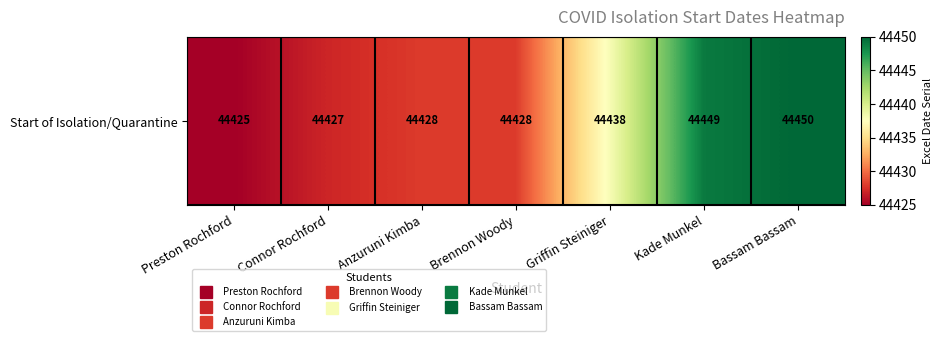

What is the difference between the values at Connor Rochford and Kade Munkel?

22